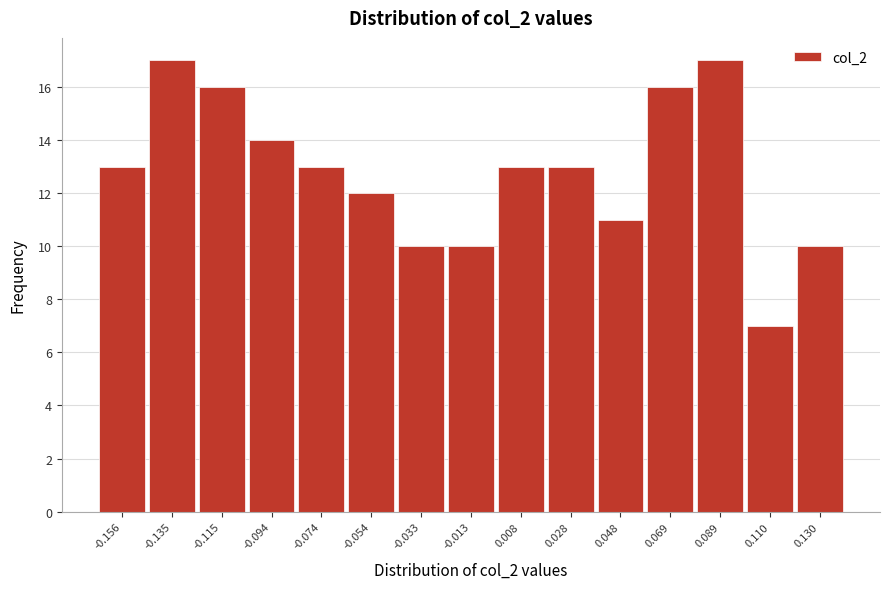

Reading left to right, extract all data points from this chart.

-0.156=13	-0.135=17	-0.115=16	-0.094=14	-0.074=13	-0.054=12	-0.033=10	-0.013=10	0.008=13	0.028=13	0.048=11	0.069=16	0.089=17	0.110=7	0.130=10